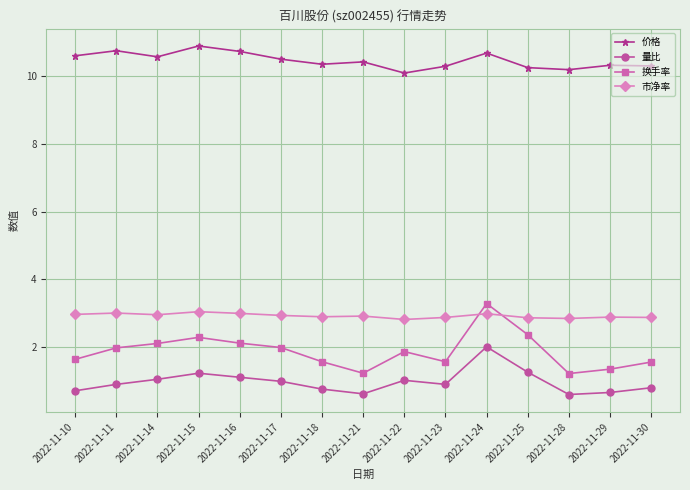

In 价格, how many points are higher than both neighbors (excluding endpoints)?

5